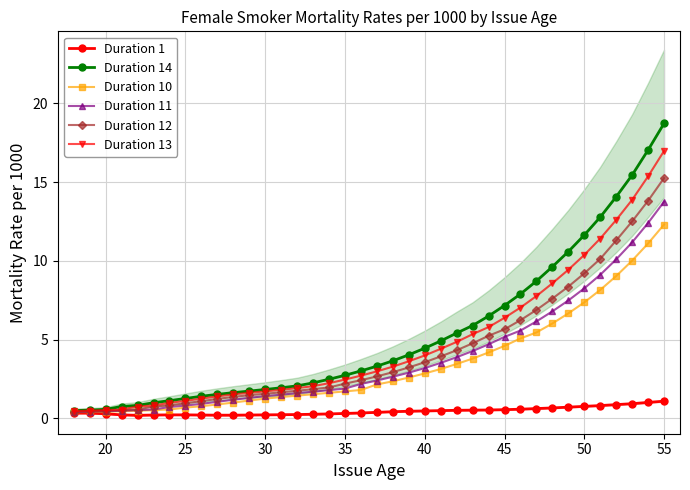

What is the minimum value shown in the chart?

0.2